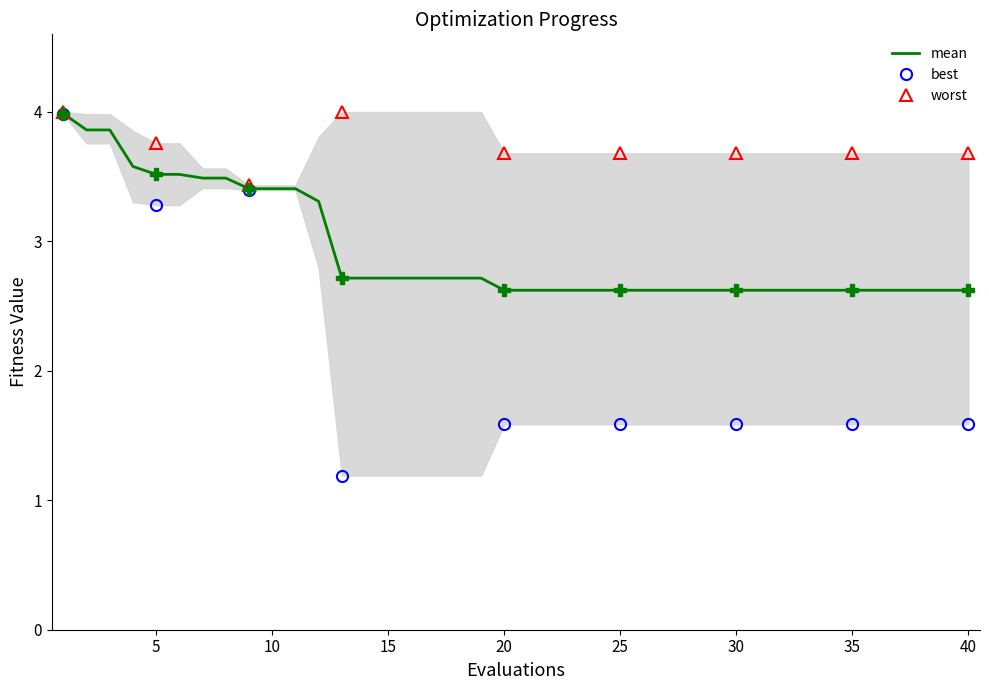

True or false: mean has a value of 2.6 at 32.

True